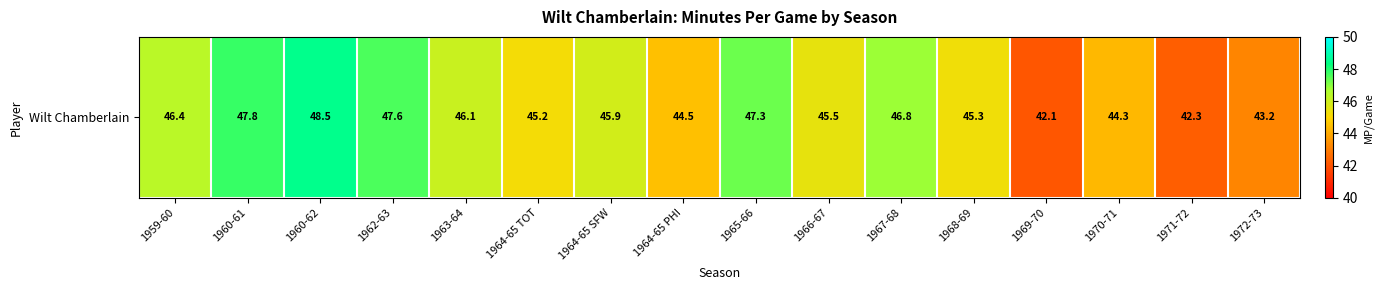

What is the approximate value at 1959-60?

46.4